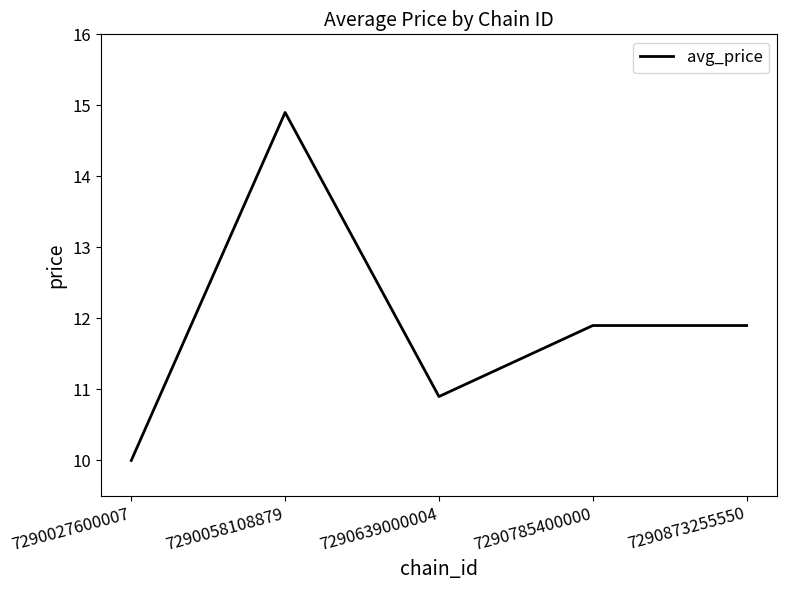

Reading right to left, list all the values displayed in this chart.

7290873255550=11.9	7290785400000=11.9	7290639000004=10.9	7290058108879=14.9	7290027600007=10.0